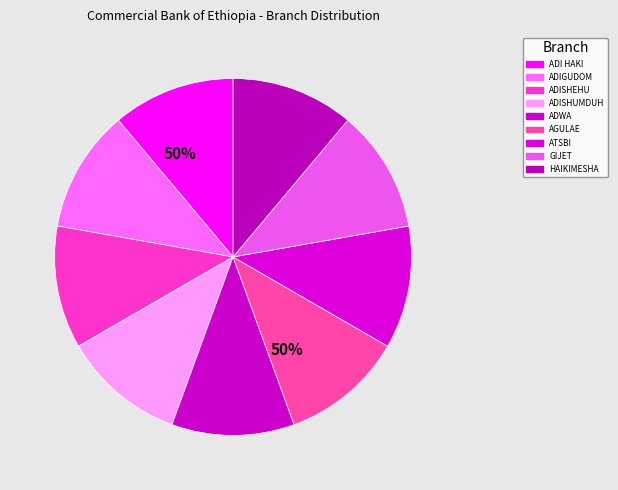

How many slices are in this pie chart?

9